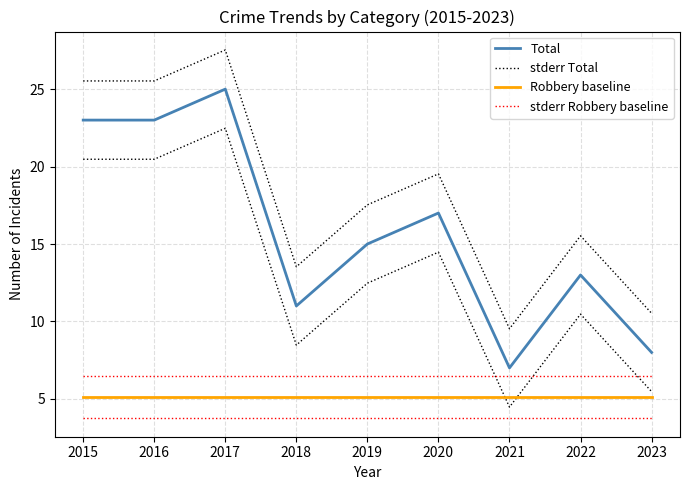

Rank the series at 2019 from lowest to highest value.

Robbery baseline, stderr Robbery baseline, Total, stderr Total